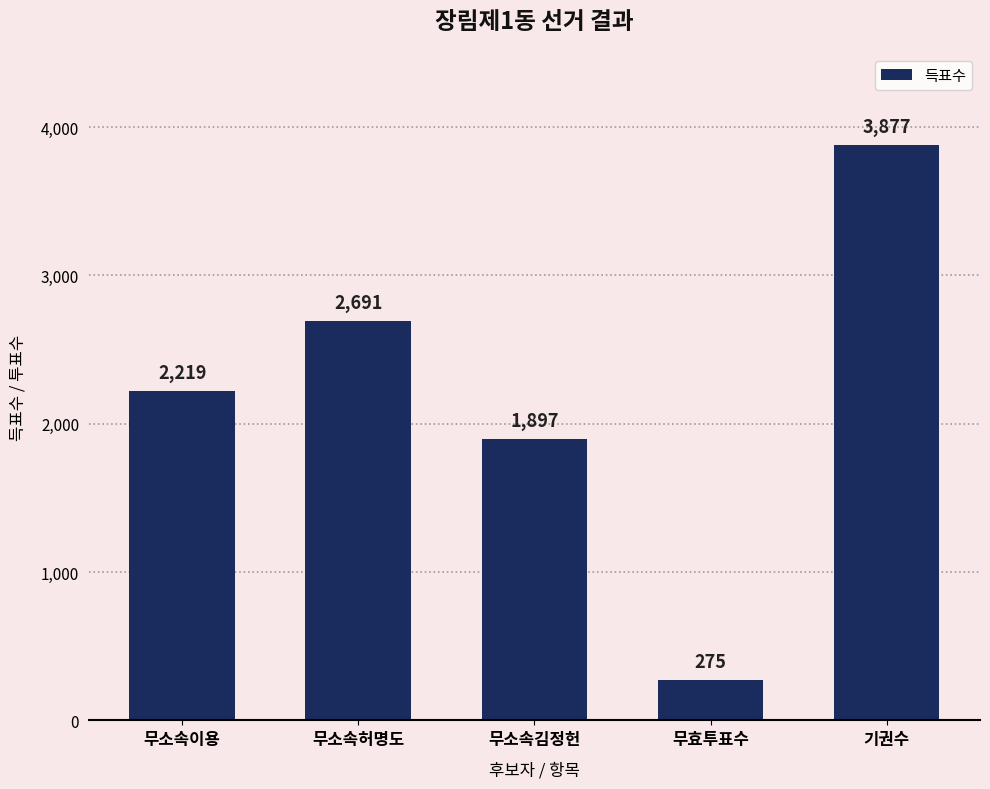

How many bars are there in total?

5